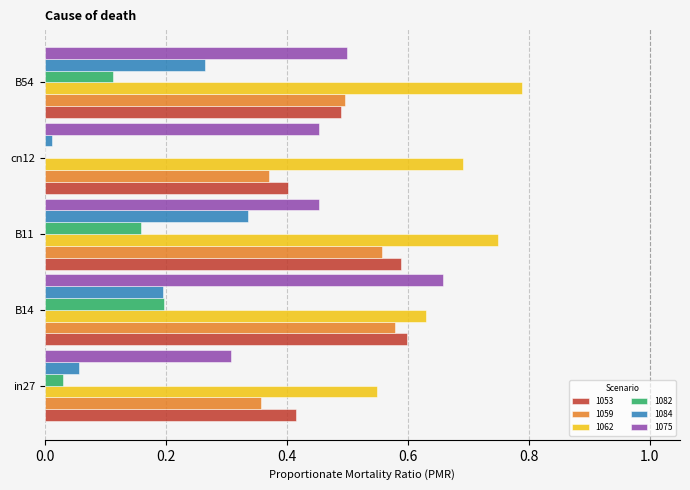

Which label corresponds to the largest value in the chart?

B54